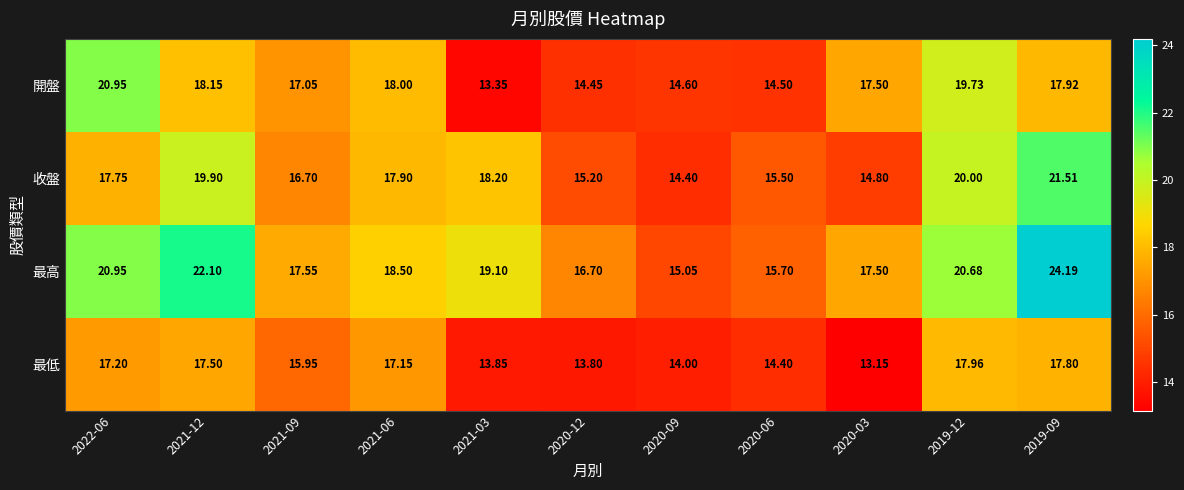

At 2019-09, list the series in order from smallest to largest.

最低, 開盤, 收盤, 最高